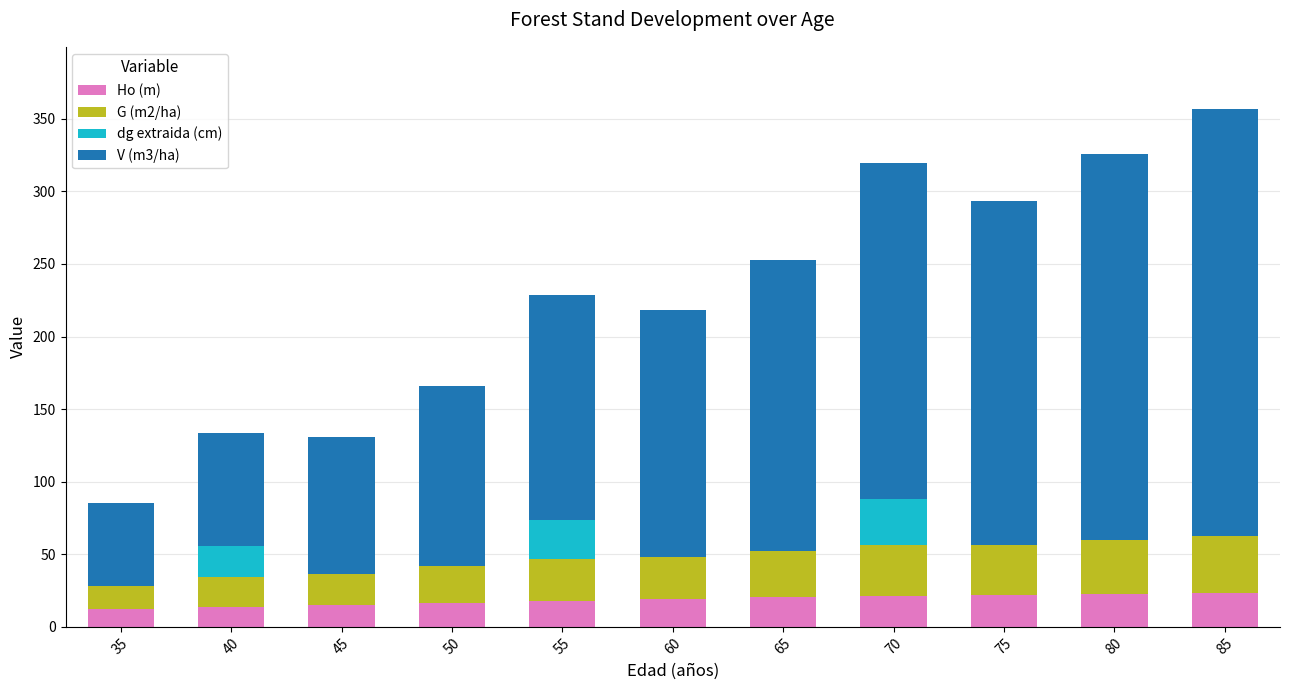

What is the total value across all series at 50?

165.6